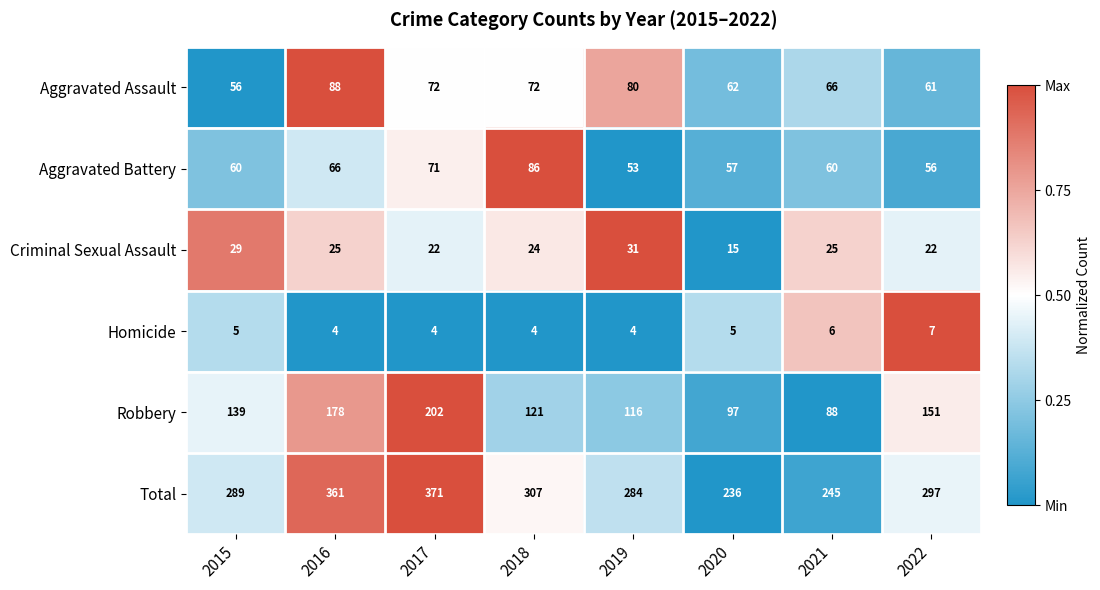

The value of Criminal Sexual Assault at 2019 is 31. True or false?

True